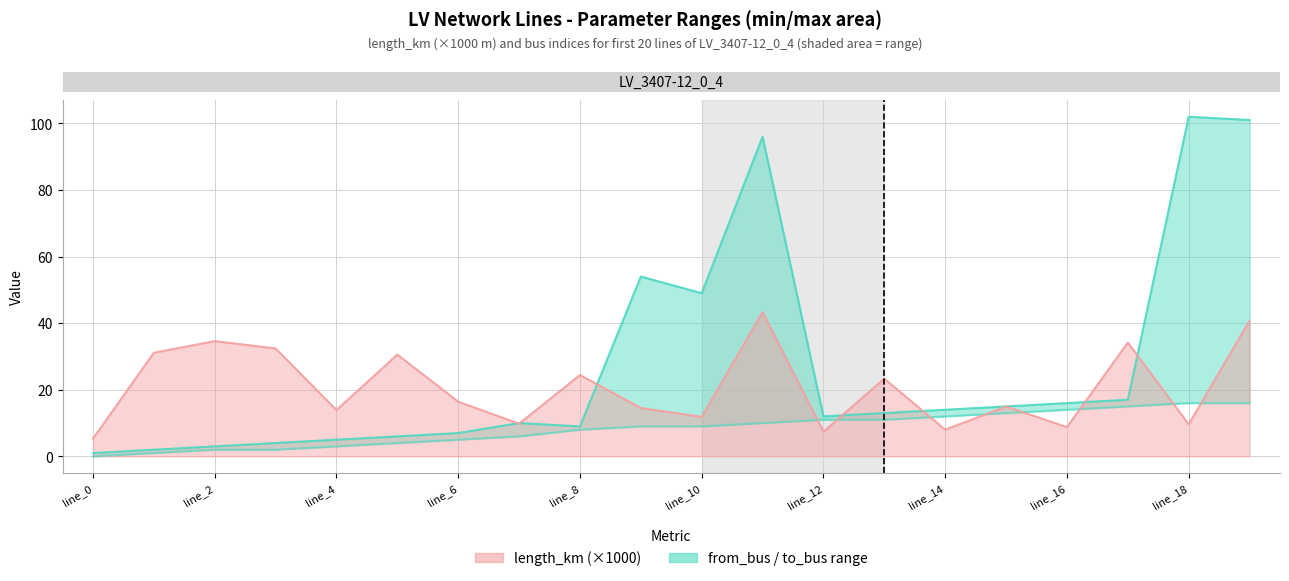

List the labels in order of from_bus value, smallest first.

line_0, line_1, line_2, line_3, line_4, line_5, line_6, line_7, line_8, line_9, line_10, line_11, line_12, line_13, line_14, line_15, line_16, line_17, line_18, line_19